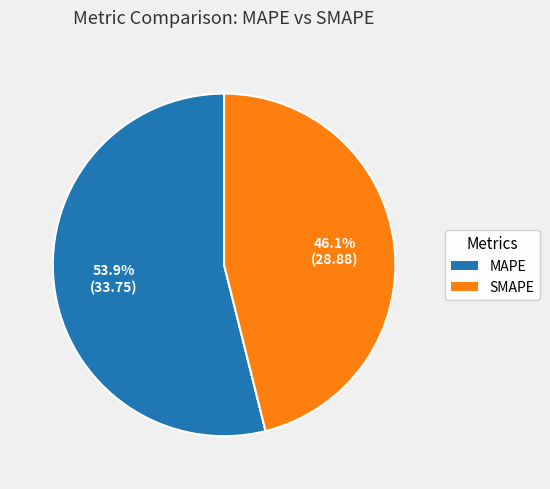

What is the smallest slice in the pie chart?

SMAPE